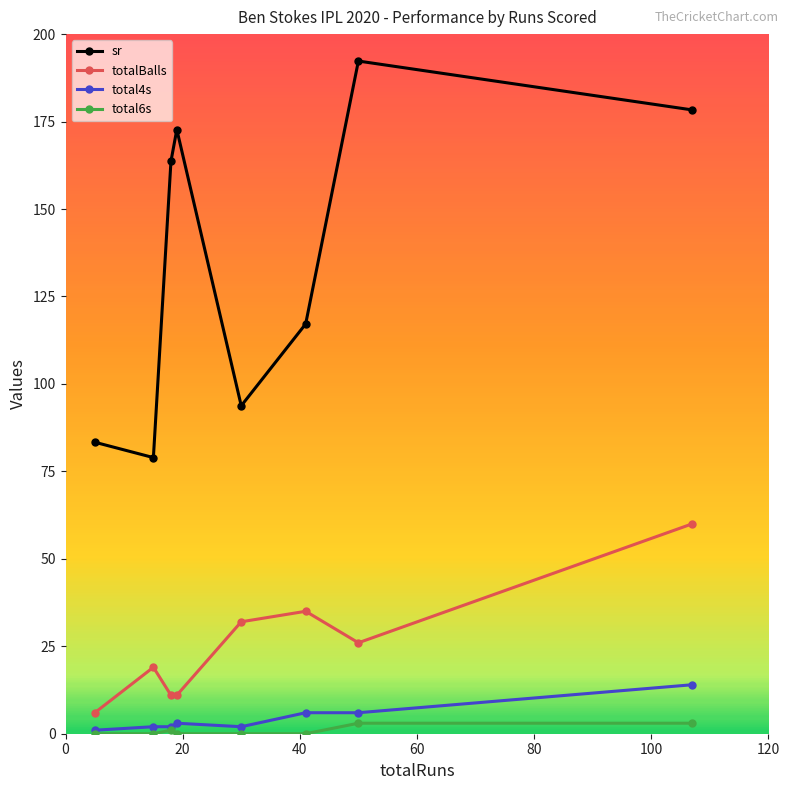

How many distinct data groups are displayed?

4